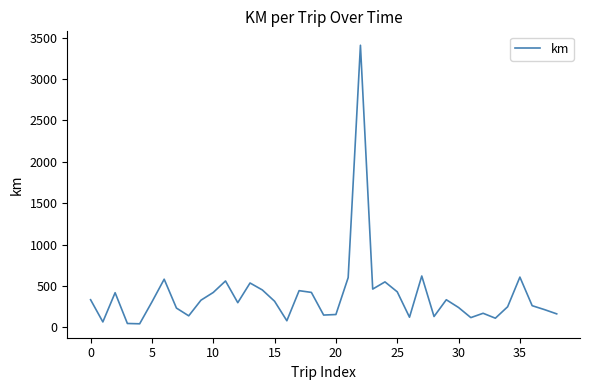

What is the difference between the maximum and minimum values?

3363.7